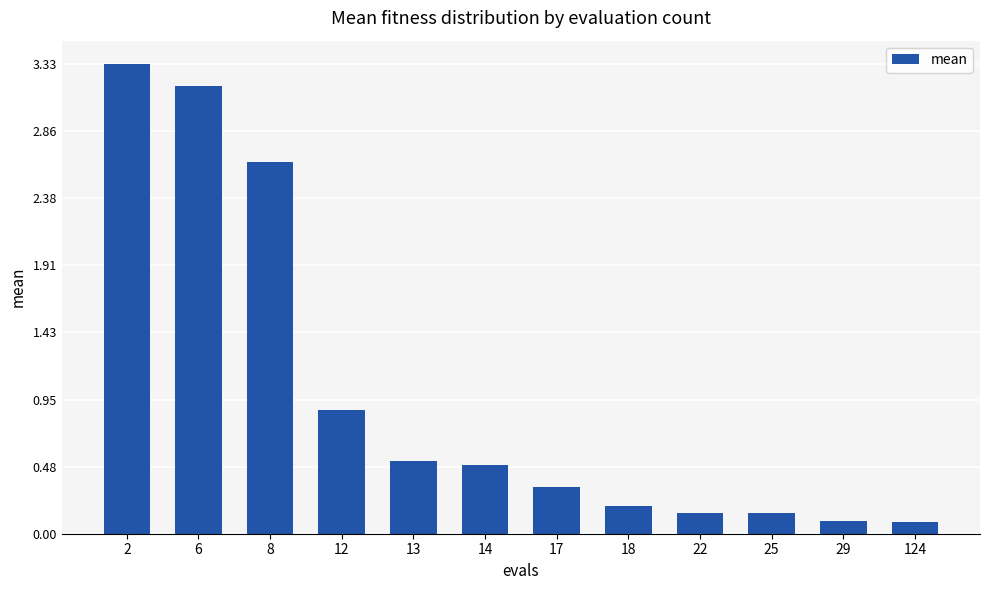

What is the value of the 8th bar from the left?

0.2